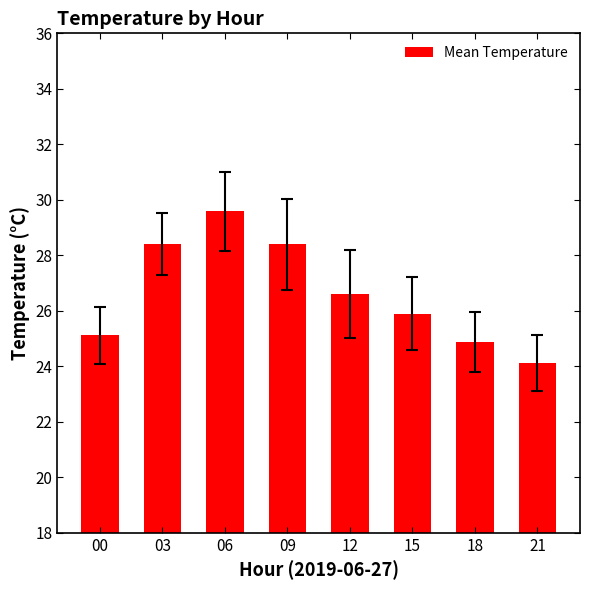

What is the value of the 5th bar from the left?

26.6